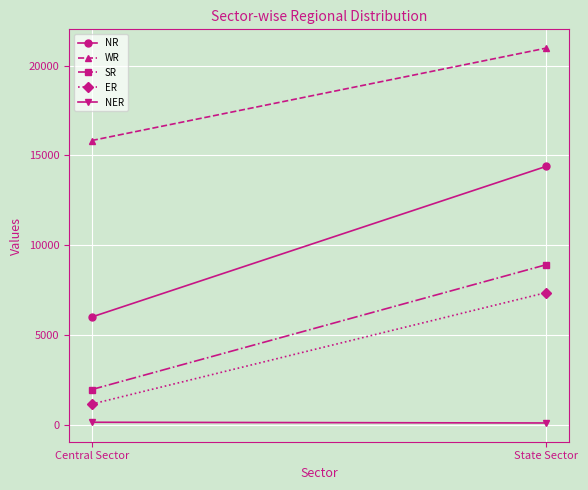

What is the difference between the maximum and minimum values in the WR series?

5144